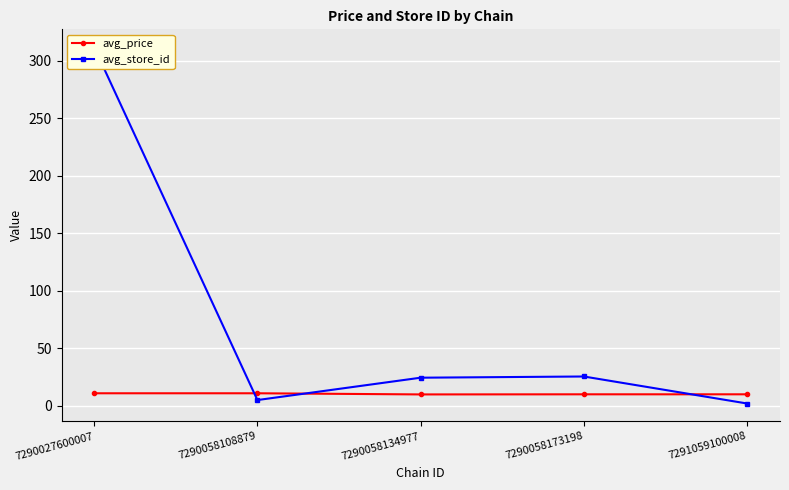

Which series has the widest spread of values?

avg_store_id